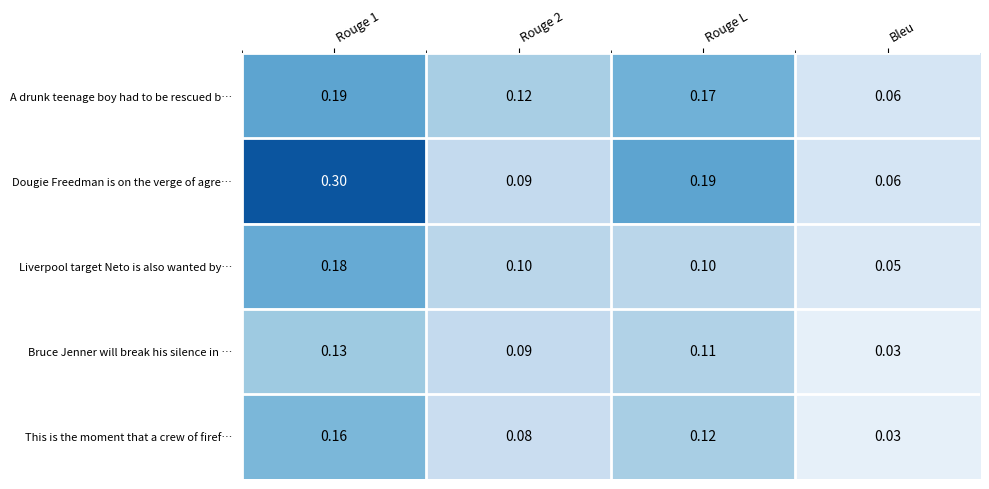

Which series has the widest spread of values?

Dougie Freedman is on the verge of agre…